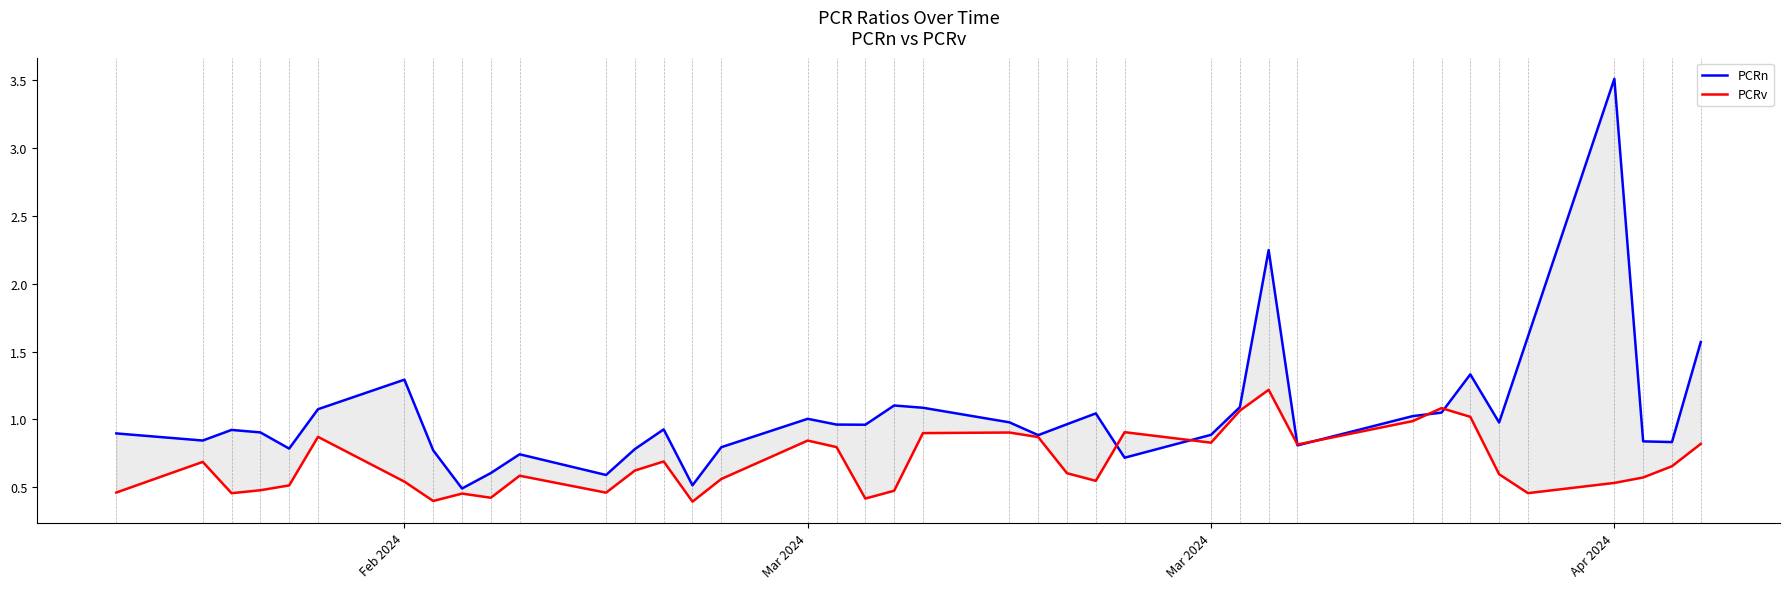

How many times do PCRn and PCRv cross each other?

6